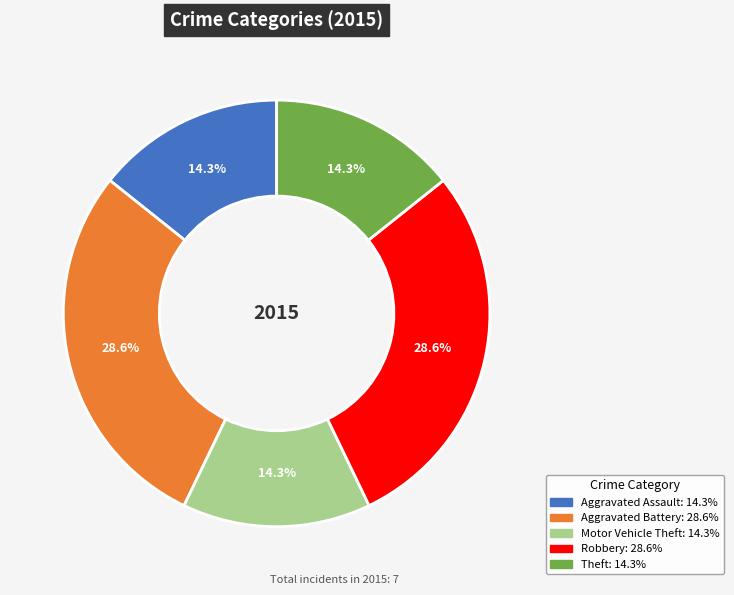

What percentage is the Robbery slice, to the nearest percent?

29%